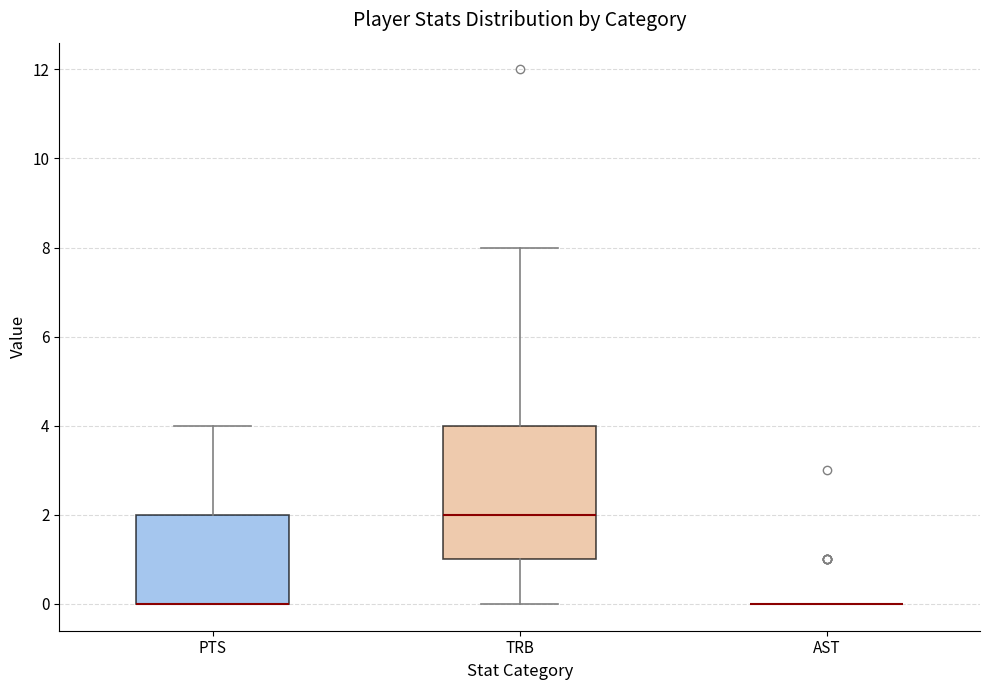

Reading left to right, read every box against the y-axis: the position of its median line, the range the box covers, and the ends of its whiskers. The values are not printed on the chart, so give them approximately, as read against the axis.

PTS: median 0 (drawn on the box's lower edge), box 0 to 2, whiskers 0 to 4
TRB: median 2, box 1 to 4, whiskers 0 to 8
AST: box collapsed to a line at 0, whiskers 0 to 0